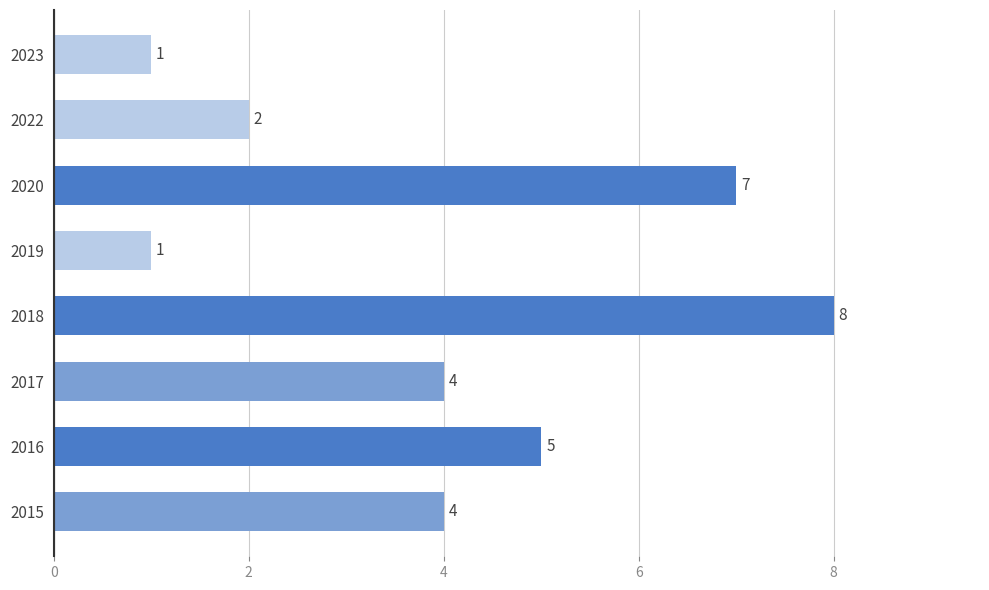

Between 2016 and 2023, which is larger?

2016